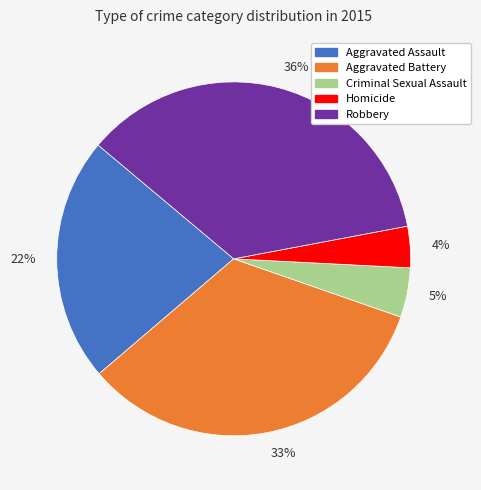

The Aggravated Assault slice represents 36% of the pie. True or false?

False